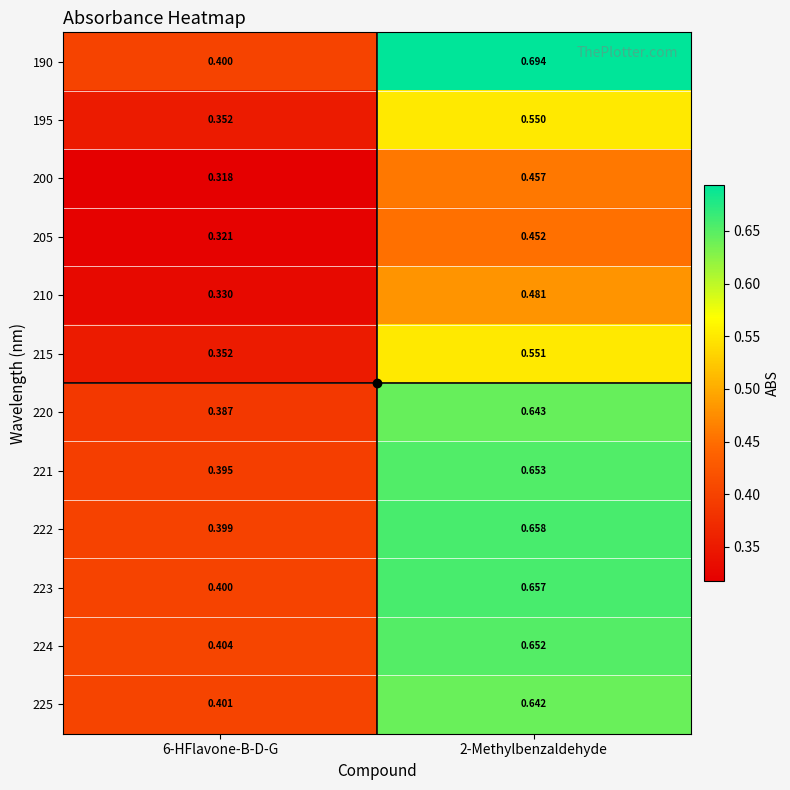

What is the spread (max minus min) of values at 6-HFlavone-B-D-G?

0.1